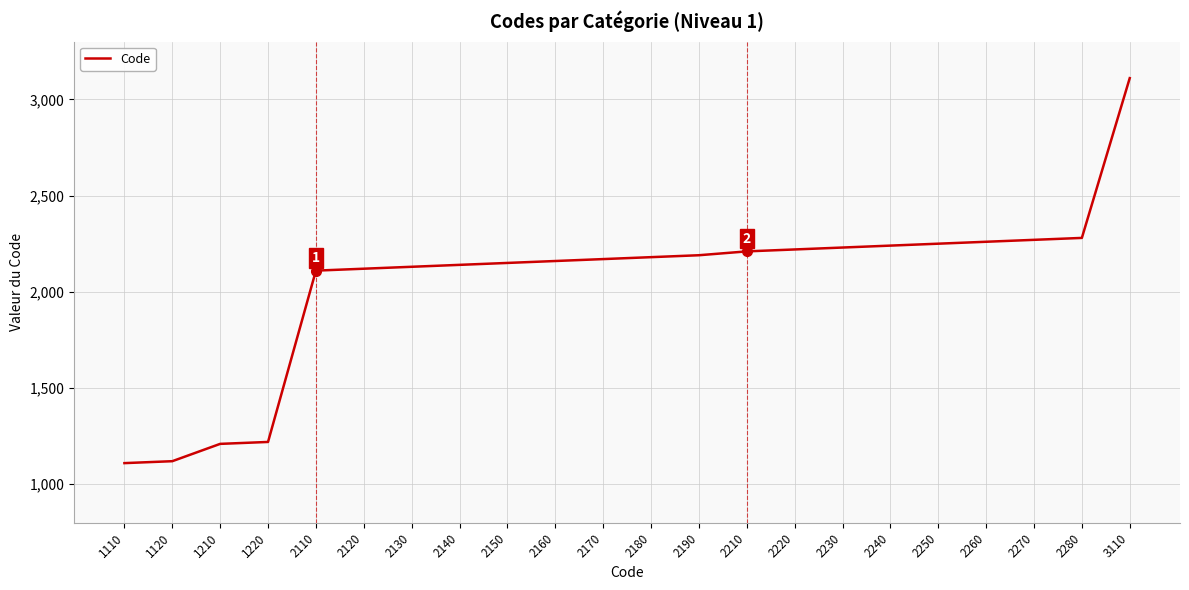

Reading right to left, list all the values displayed in this chart.

3110	2280	2270	2260	2250	2240	2230	2220	2210	2190	2180	2170	2160	2150	2140	2130	2120	2110	1220	1210	1120	1110